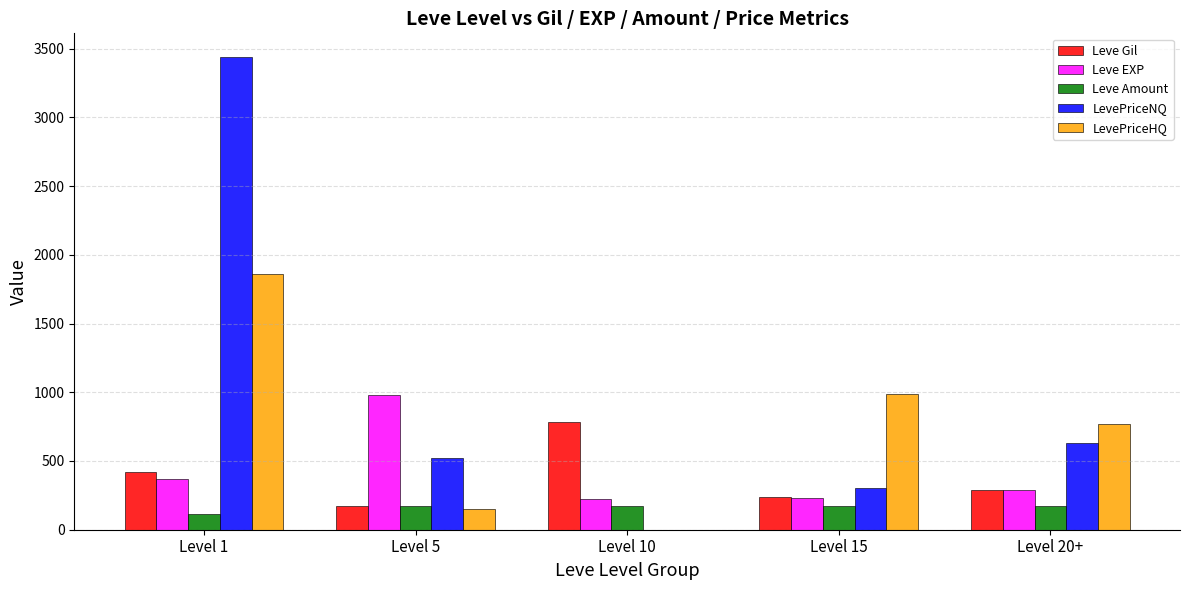

How many series are shown in this chart?

5